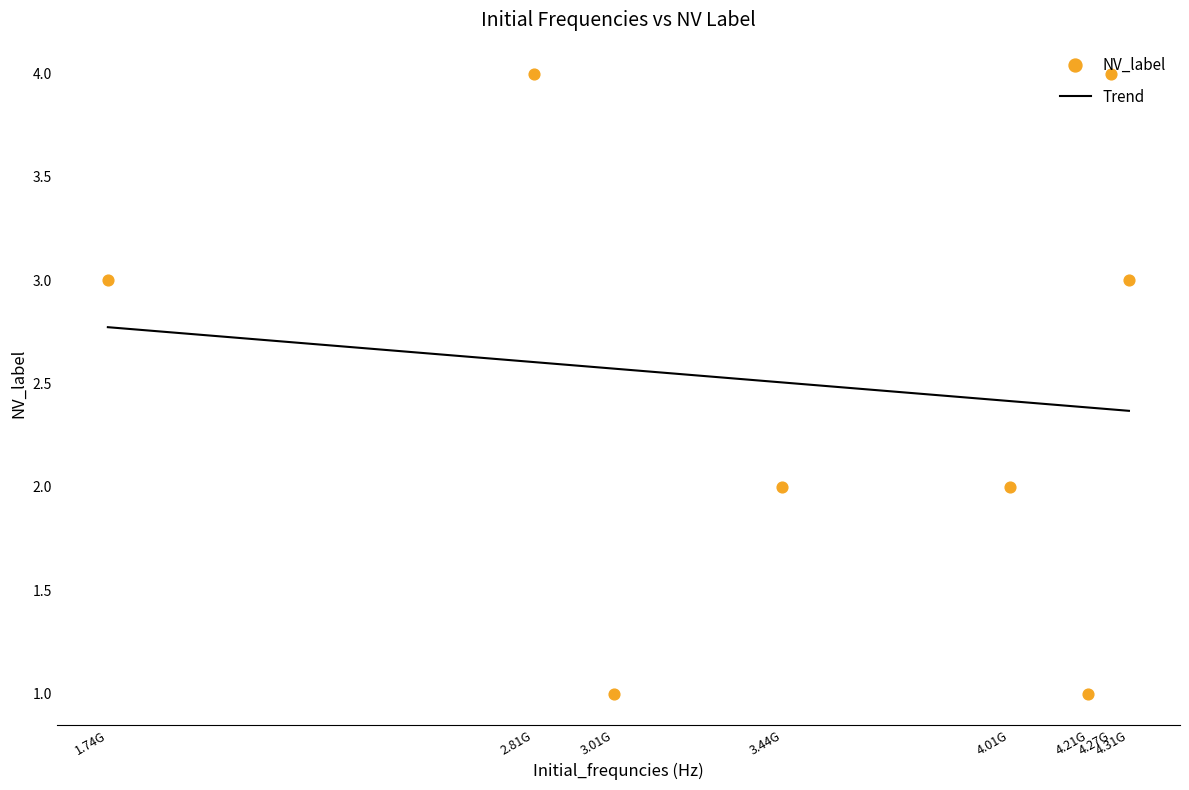

Approximately how many times larger is the value at 2.81G compared to 4.21G?

4.0